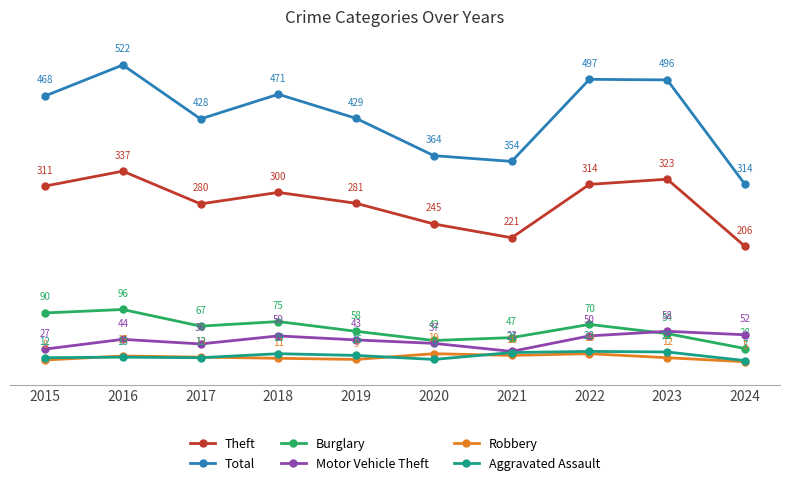

How many data points in Motor Vehicle Theft are less than 44?

5